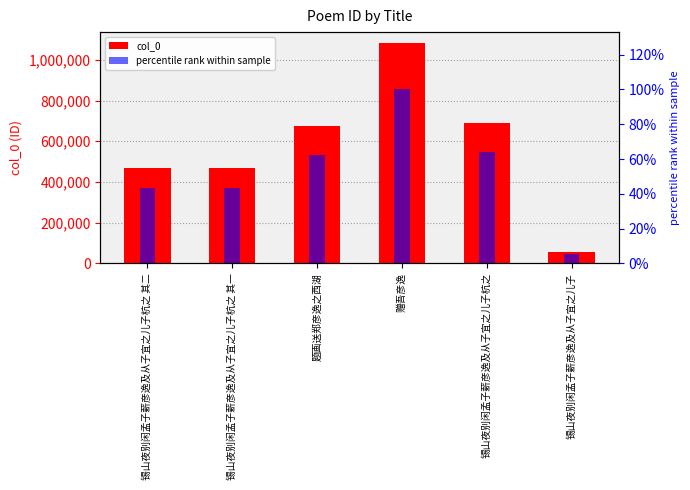

Are the bars grouped side by side (vs. stacked)?

Yes